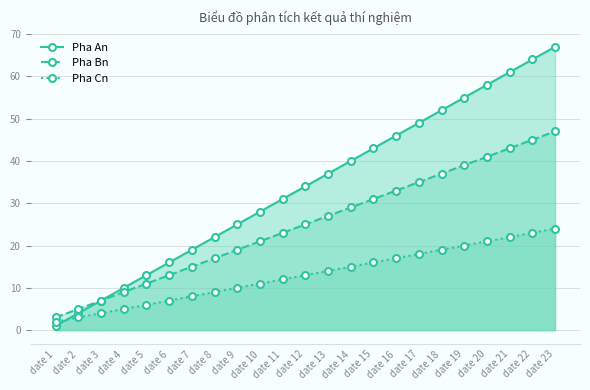

At which category does the chart reach its peak across all series?

date 23